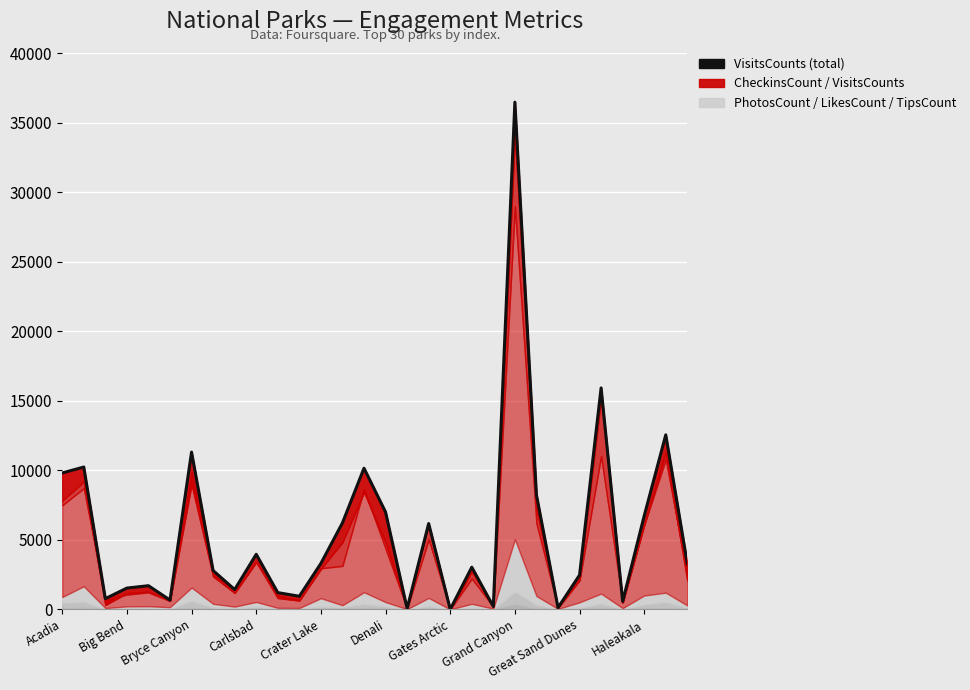

What is the approximate value at Grand Canyon, to the nearest 10?

36460